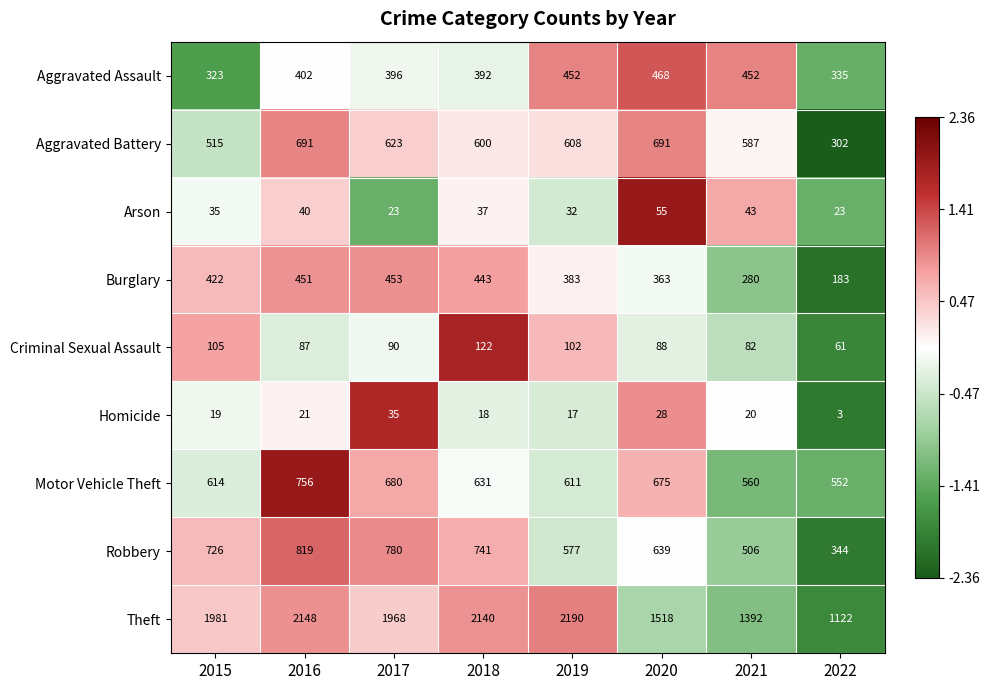

The value of Theft at 2017 is 1968. True or false?

True